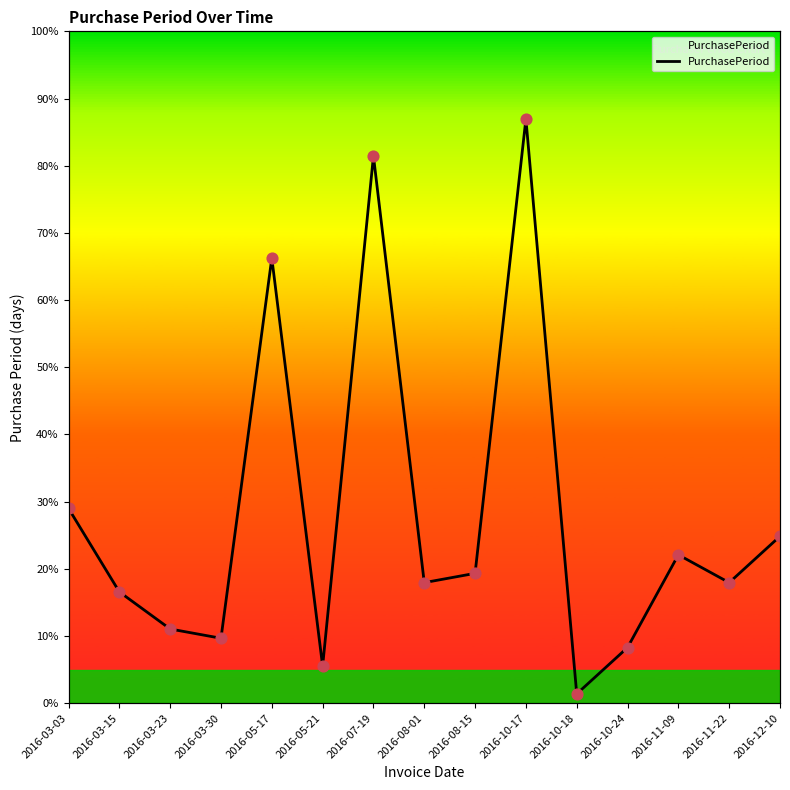

Between 2016-10-18 and 2016-10-24, which is larger?

2016-10-24